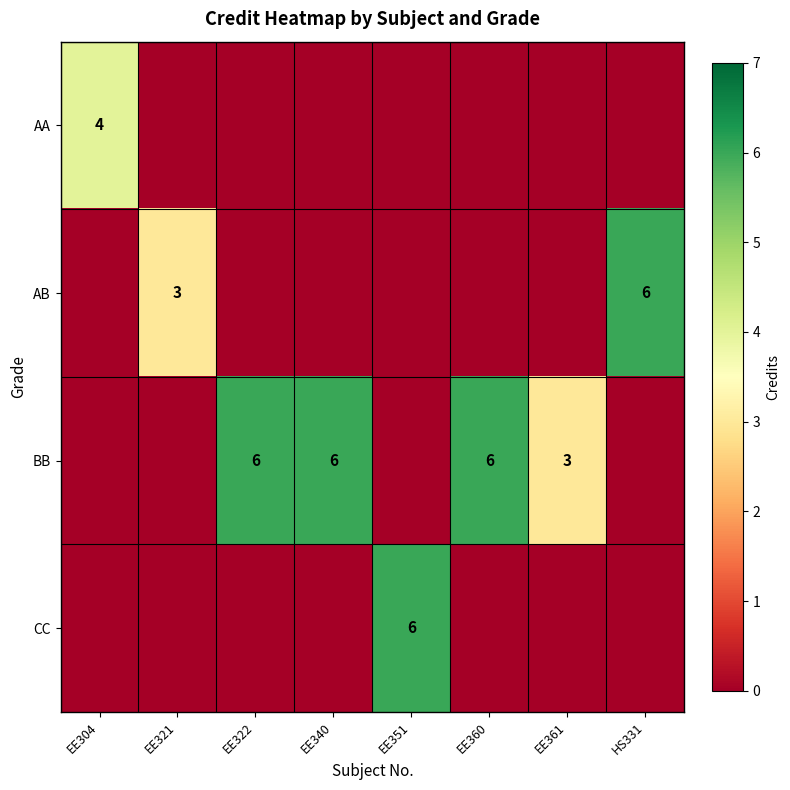

Is it true that BB equals 5 at EE361?

False